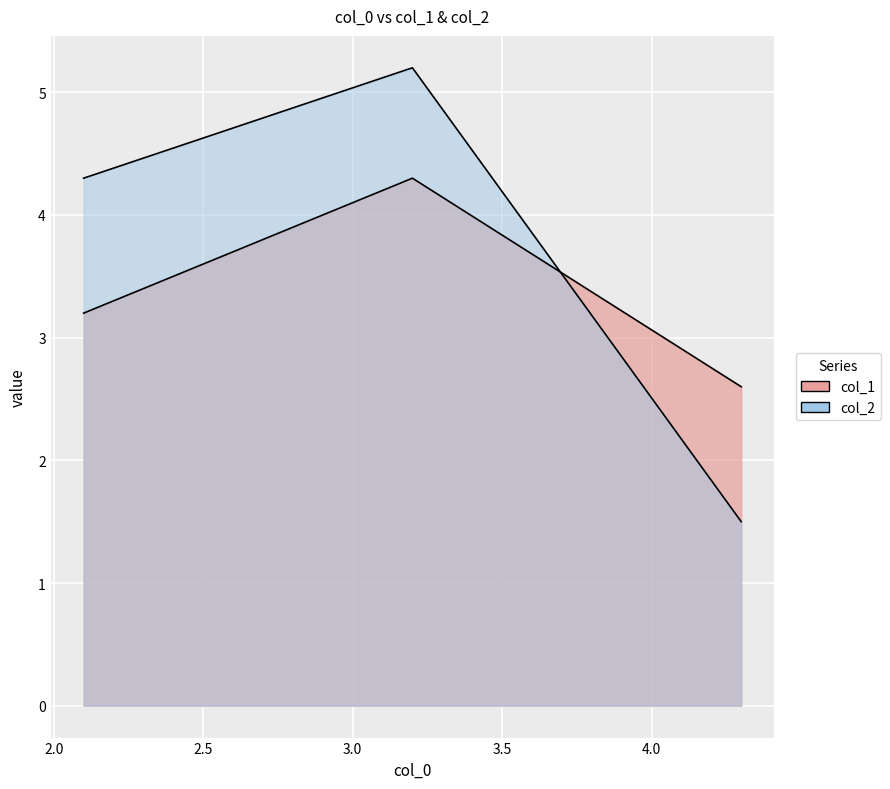

Rank the series by their average value, from highest to lowest.

col_2, col_1